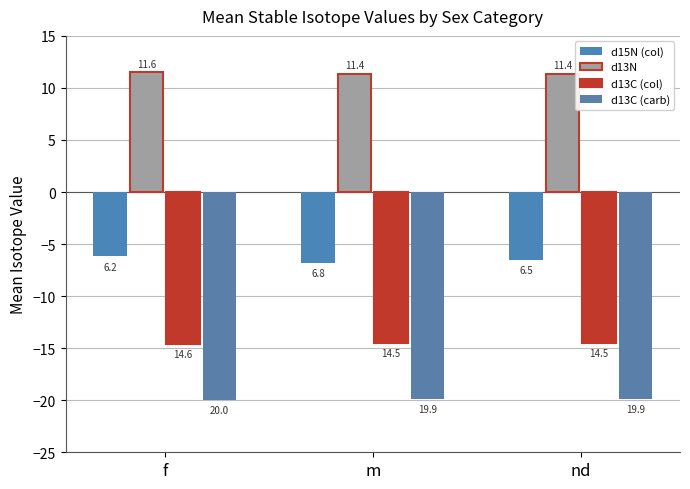

What is the label of the 2nd bar from the right?

m